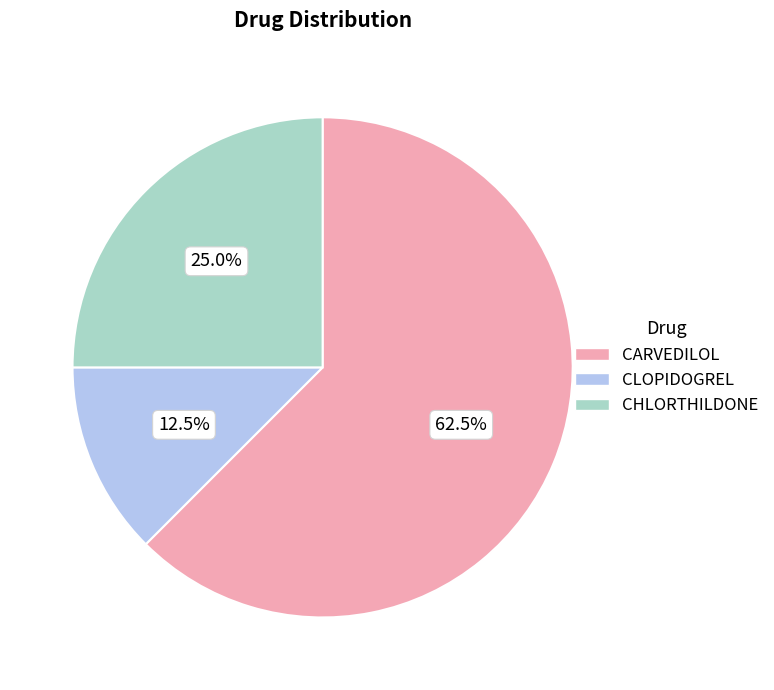

Combined, do CARVEDILOL and CLOPIDOGREL account for over 50%?

Yes